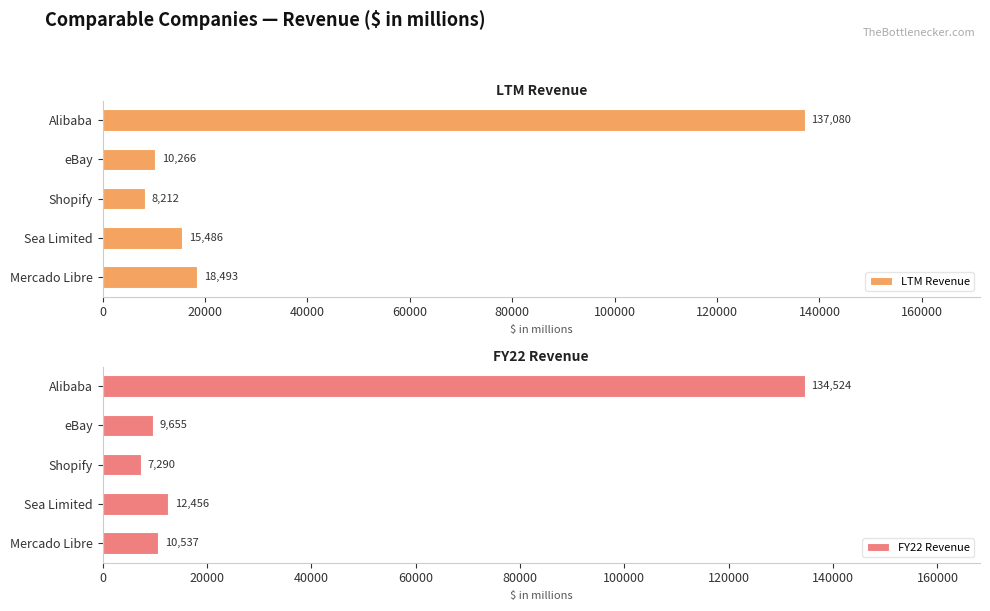

What is the greatest value displayed?

137080.1